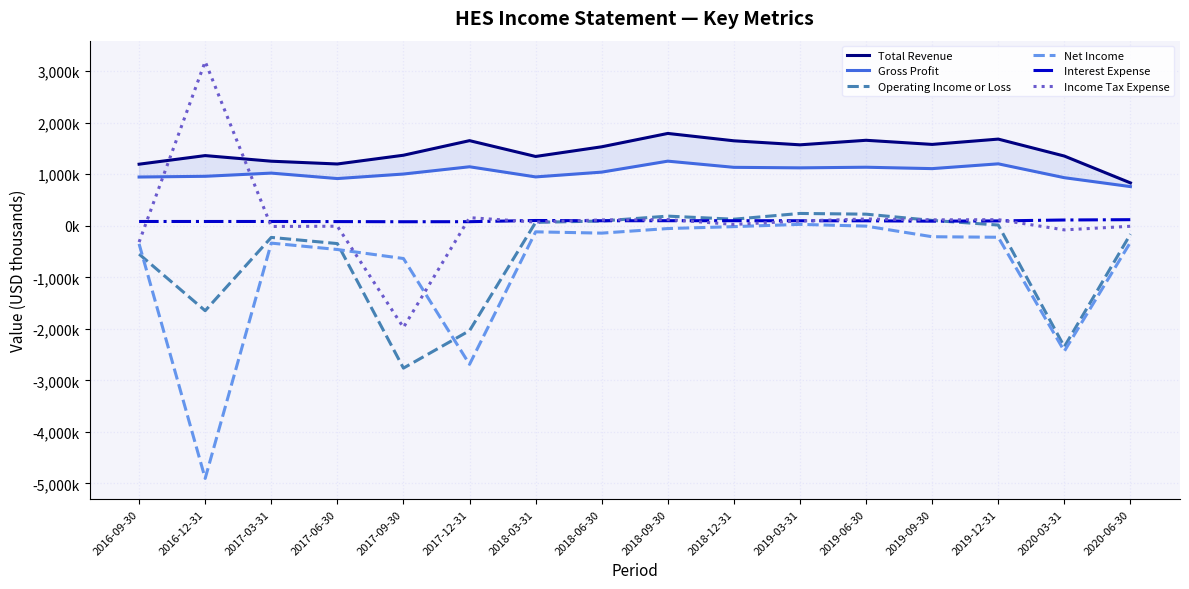

What is the sum of the Operating Income or Loss values at 2020-06-30 and 2017-12-31?

-2197000